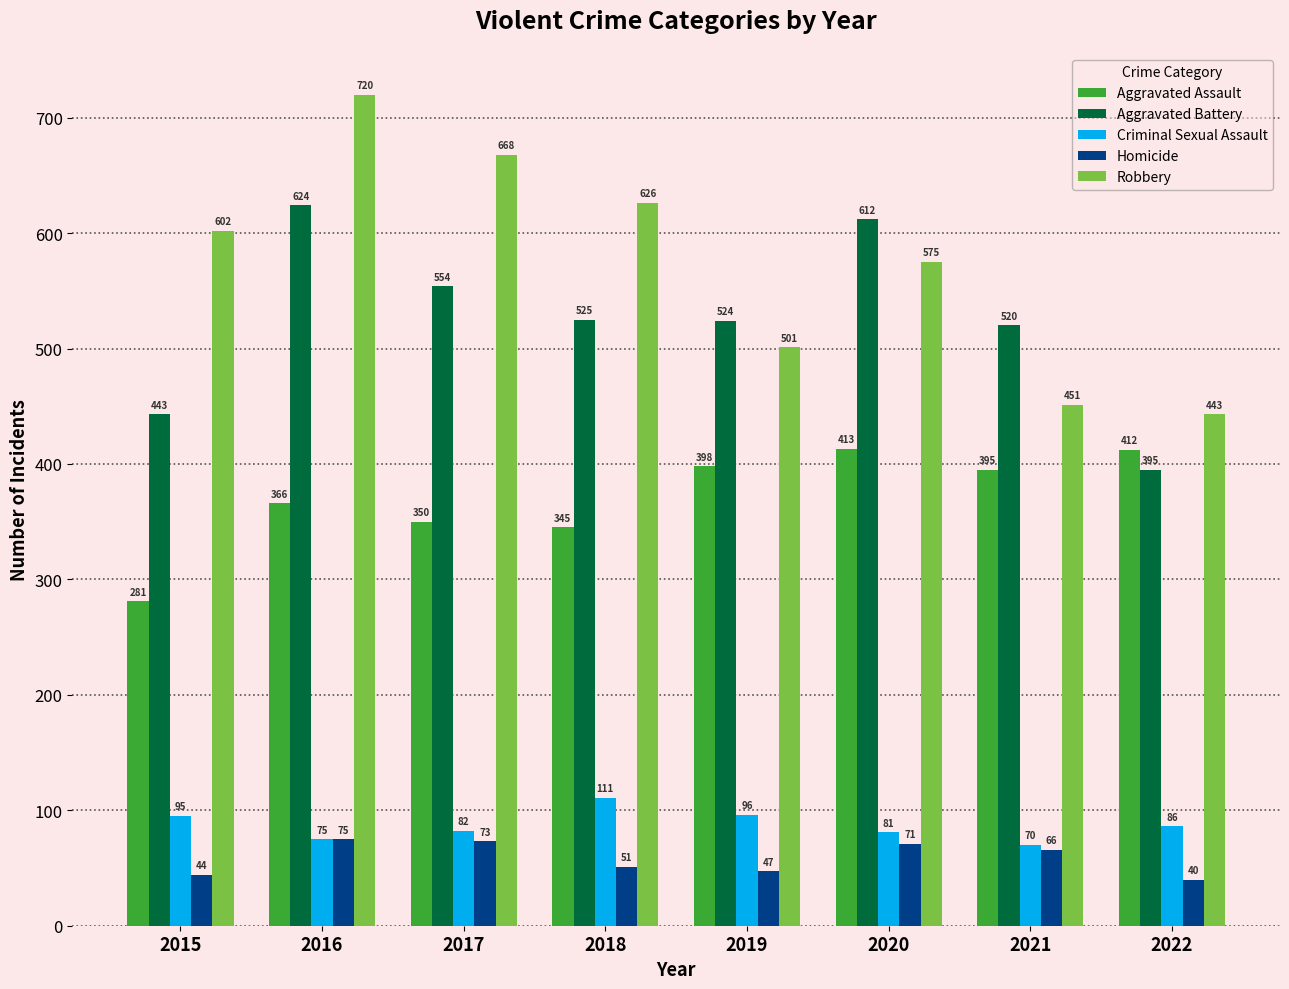

What is the greatest value displayed?

720